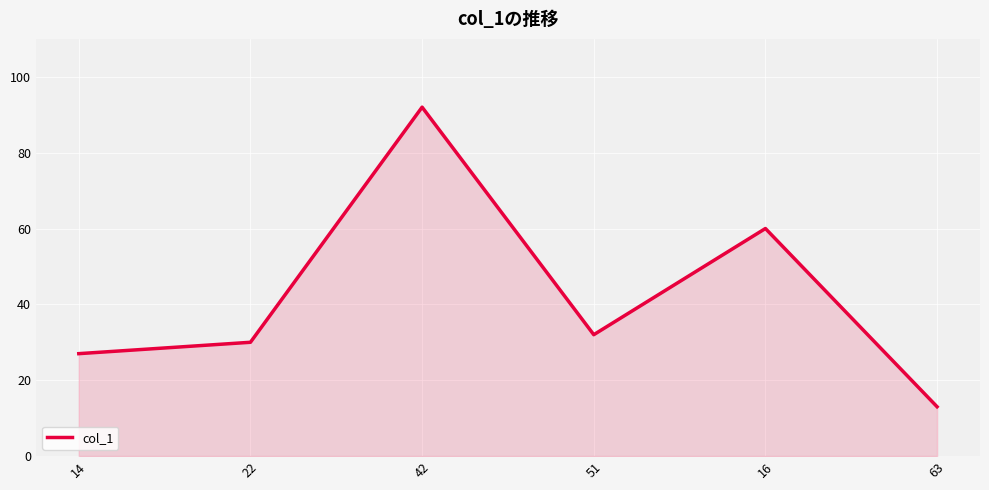

True or false: the data shows 8 at 14.

False